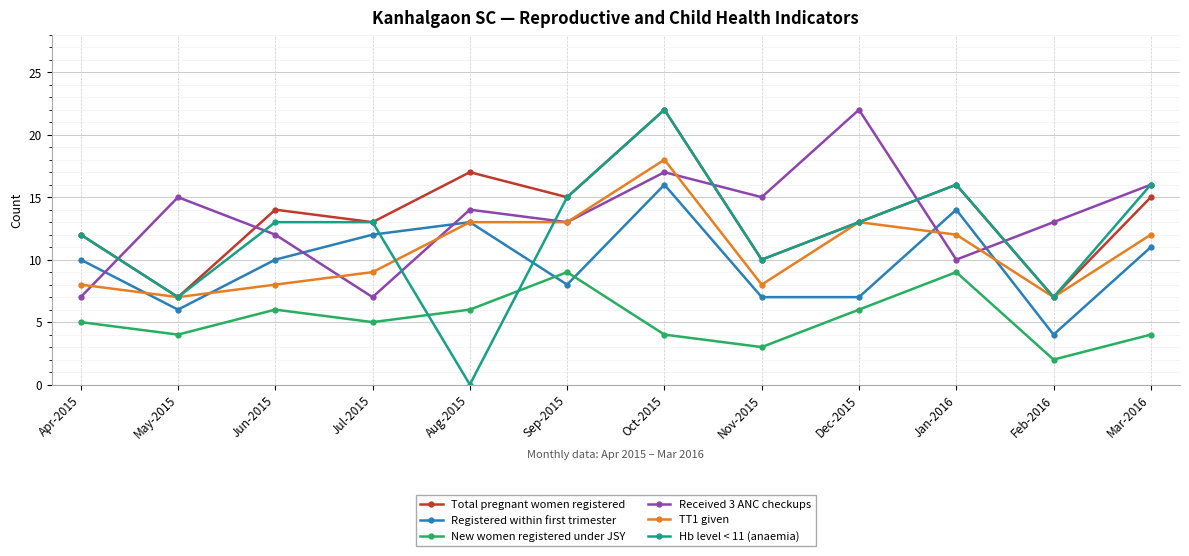

What is the difference between the maximum and minimum values in the Registered within first trimester series?

12